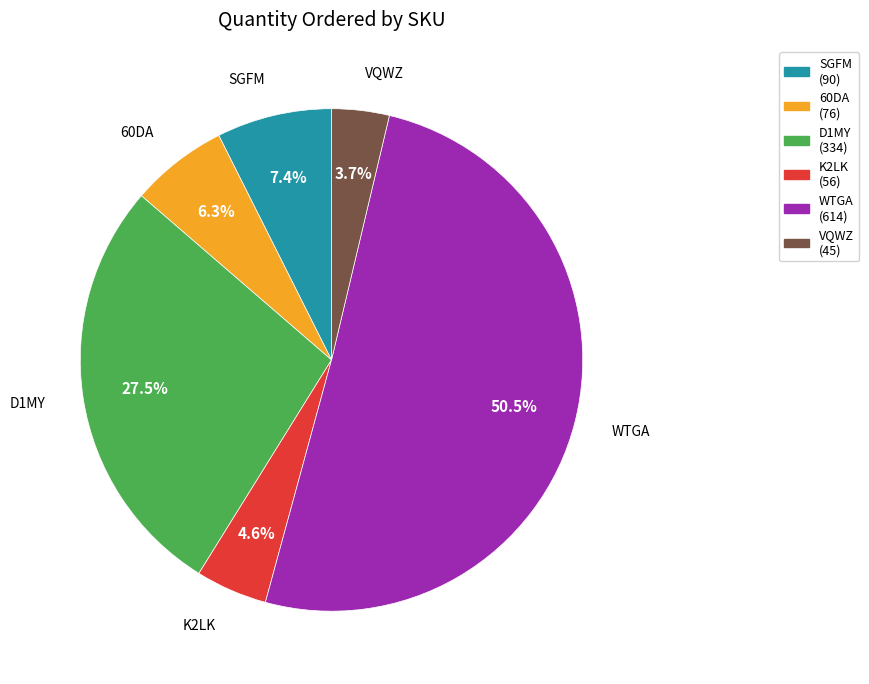

Approximately how many times larger is the value at K2LK compared to SGFM?

0.6